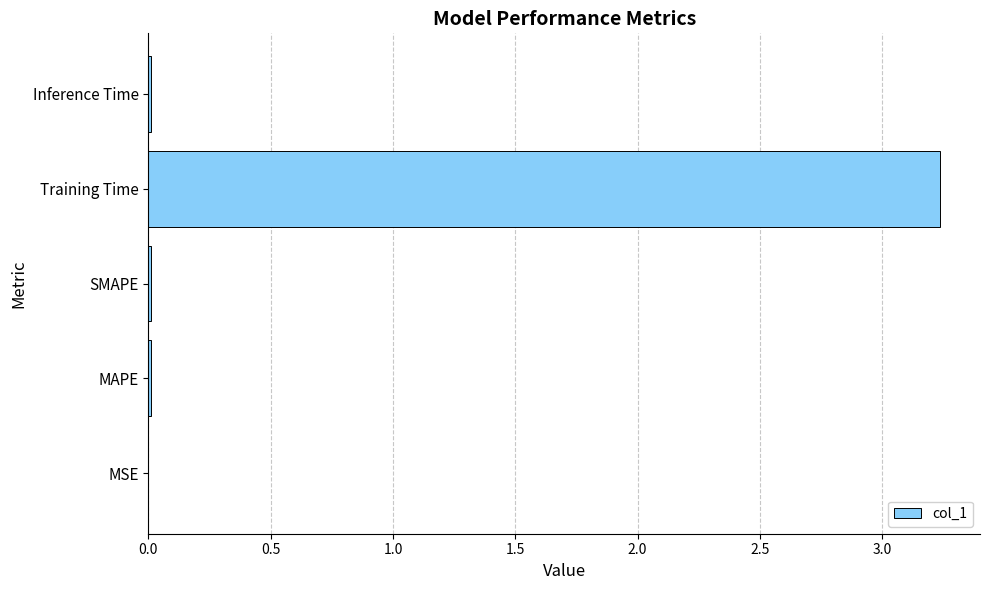

Is it true that the value at MSE is 0.0?

True